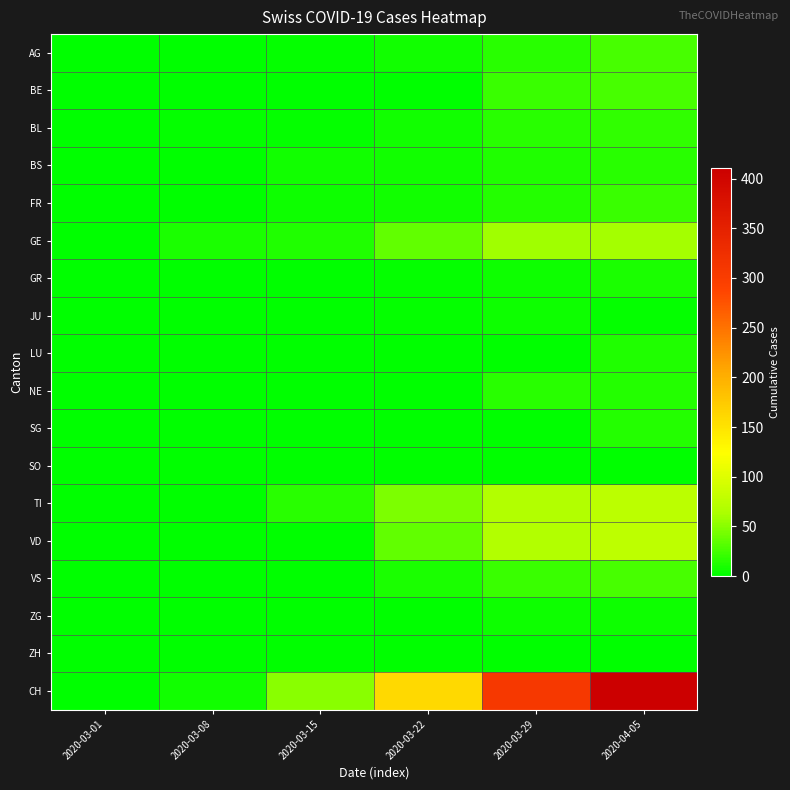

Reading right to left, transcribe all the data shown in this chart.

AG: 2020-04-05=27	2020-03-29=15	2020-03-22=7	2020-03-15=2	2020-03-08=0	2020-03-01=0
BE: 2020-04-05=26	2020-03-29=21	2020-03-22=0	2020-03-15=0	2020-03-08=0	2020-03-01=0
BL: 2020-04-05=19	2020-03-29=15	2020-03-22=7	2020-03-15=2	2020-03-08=2	2020-03-01=0
BS: 2020-04-05=15	2020-03-29=12	2020-03-22=7	2020-03-15=7	2020-03-08=1	2020-03-01=0
FR: 2020-04-05=21	2020-03-29=13	2020-03-22=8	2020-03-15=5	2020-03-08=0	2020-03-01=0
GE: 2020-04-05=61	2020-03-29=59	2020-03-22=36	2020-03-15=12	2020-03-08=10	2020-03-01=0
GR: 2020-04-05=10	2020-03-29=5	2020-03-22=3	2020-03-15=0	2020-03-08=0	2020-03-01=0
JU: 2020-04-05=3	2020-03-29=5	2020-03-22=2	2020-03-15=0	2020-03-08=0	2020-03-01=0
LU: 2020-04-05=12	2020-03-29=0	2020-03-22=0	2020-03-15=0	2020-03-08=0	2020-03-01=0
NE: 2020-04-05=14	2020-03-29=16	2020-03-22=0	2020-03-15=0	2020-03-08=0	2020-03-01=0
SG: 2020-04-05=13	2020-03-29=0	2020-03-22=0	2020-03-15=0	2020-03-08=0	2020-03-01=0
SO: 2020-04-05=0	2020-03-29=0	2020-03-22=0	2020-03-15=0	2020-03-08=0	2020-03-01=0
TI: 2020-04-05=75	2020-03-29=69	2020-03-22=46	2020-03-15=16	2020-03-08=0	2020-03-01=0
VD: 2020-04-05=77	2020-03-29=69	2020-03-22=36	2020-03-15=0	2020-03-08=0	2020-03-01=0
VS: 2020-04-05=26	2020-03-29=22	2020-03-22=11	2020-03-15=1	2020-03-08=1	2020-03-01=0
ZG: 2020-04-05=5	2020-03-29=5	2020-03-22=0	2020-03-15=0	2020-03-08=0	2020-03-01=0
ZH: 2020-04-05=0	2020-03-29=0	2020-03-22=0	2020-03-15=0	2020-03-08=0	2020-03-01=0
CH: 2020-04-05=411	2020-03-29=309	2020-03-22=160	2020-03-15=51	2020-03-08=7	2020-03-01=0